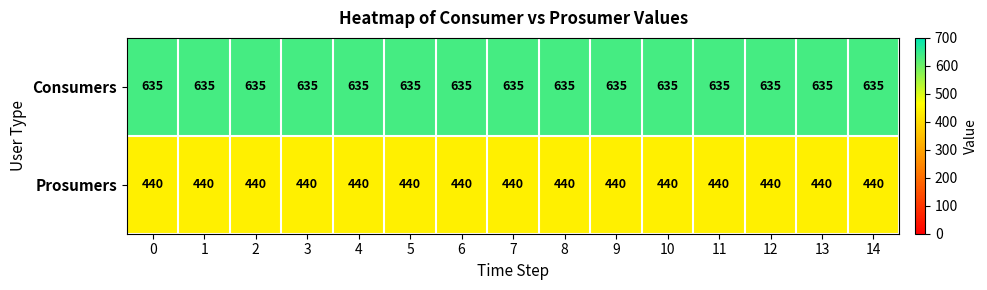

Rank the series by their average value, from lowest to highest.

Prosumers, Consumers